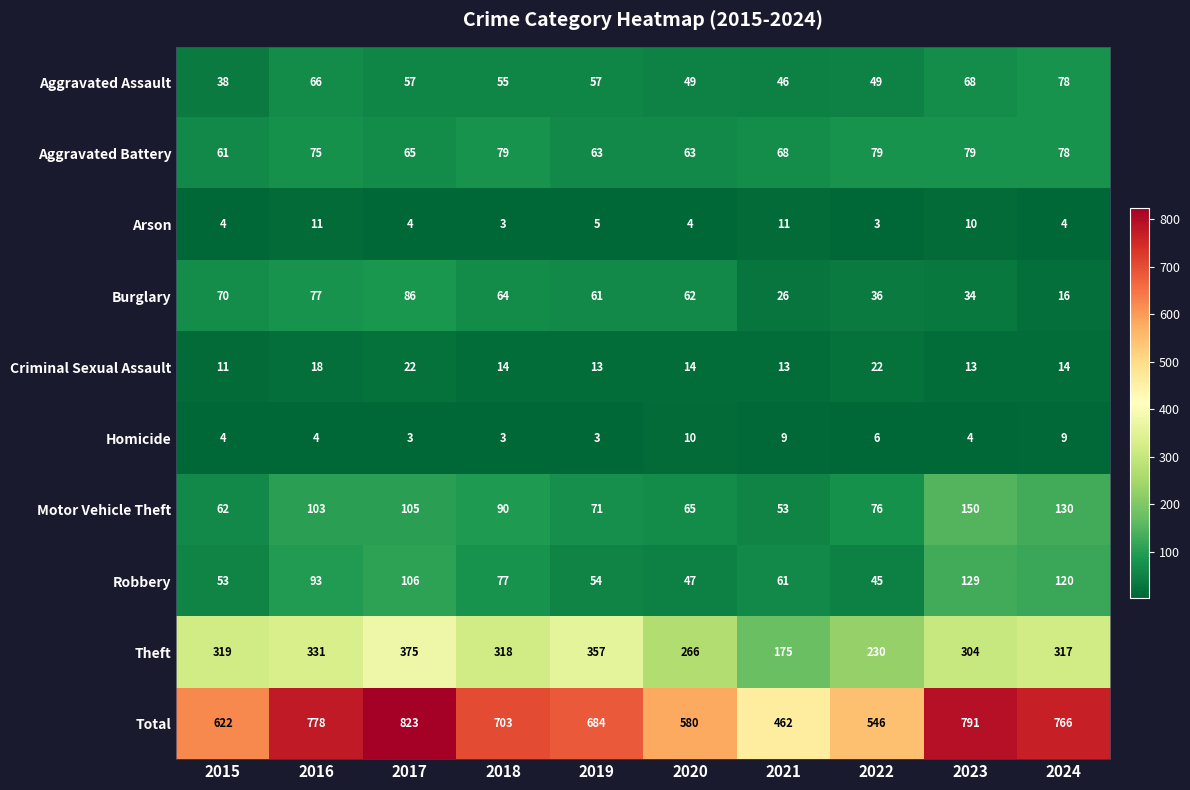

What is the difference between the maximum and minimum values in the Arson series?

8